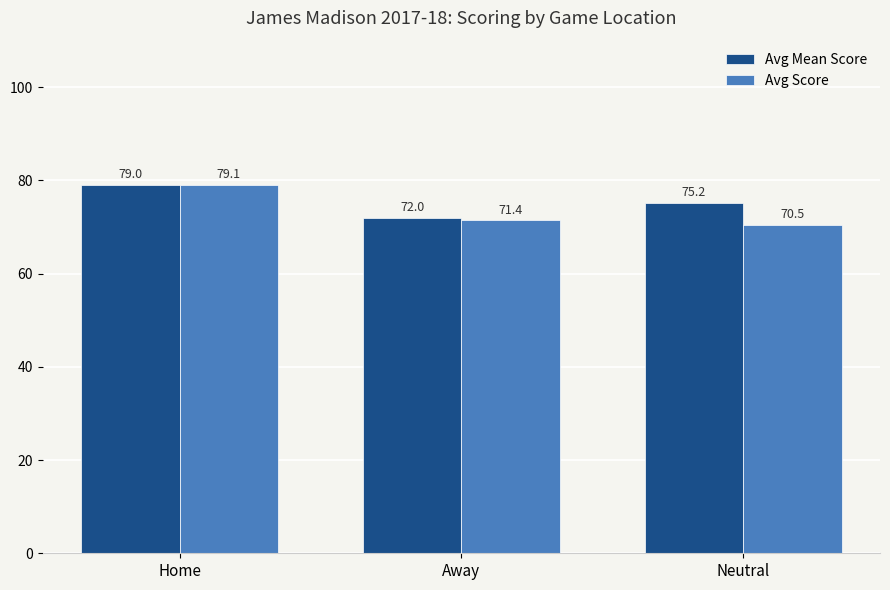

How many data points in Avg Mean Score are above 75?

2